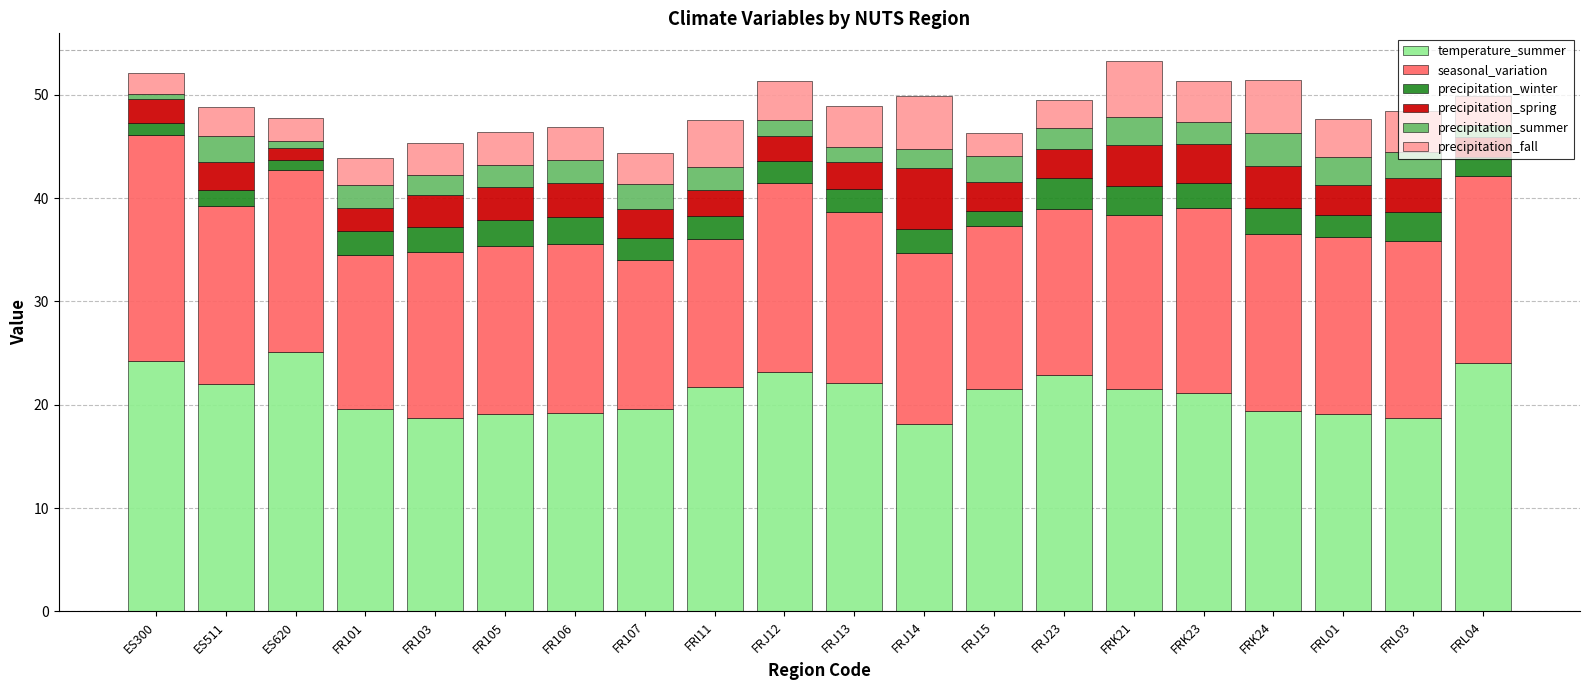

What is the total value across all series at FRJ15?

46.3